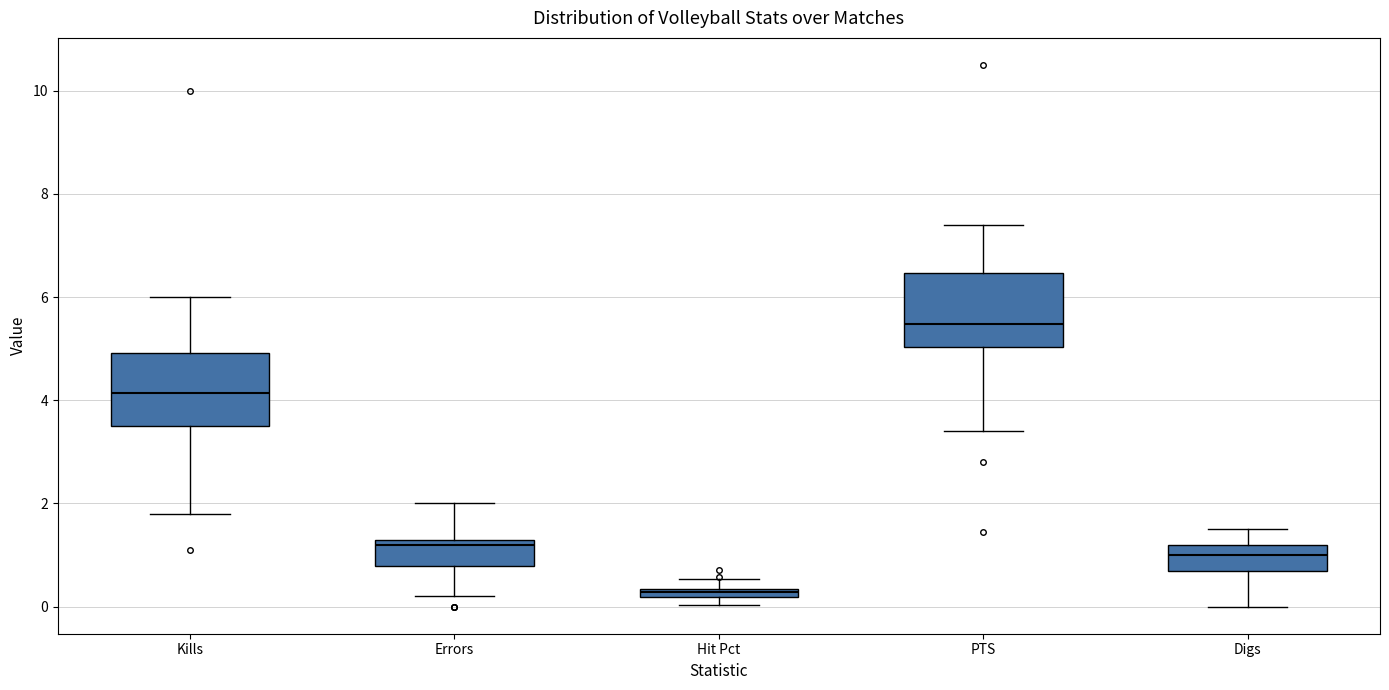

Which box has the highest median line?

PTS